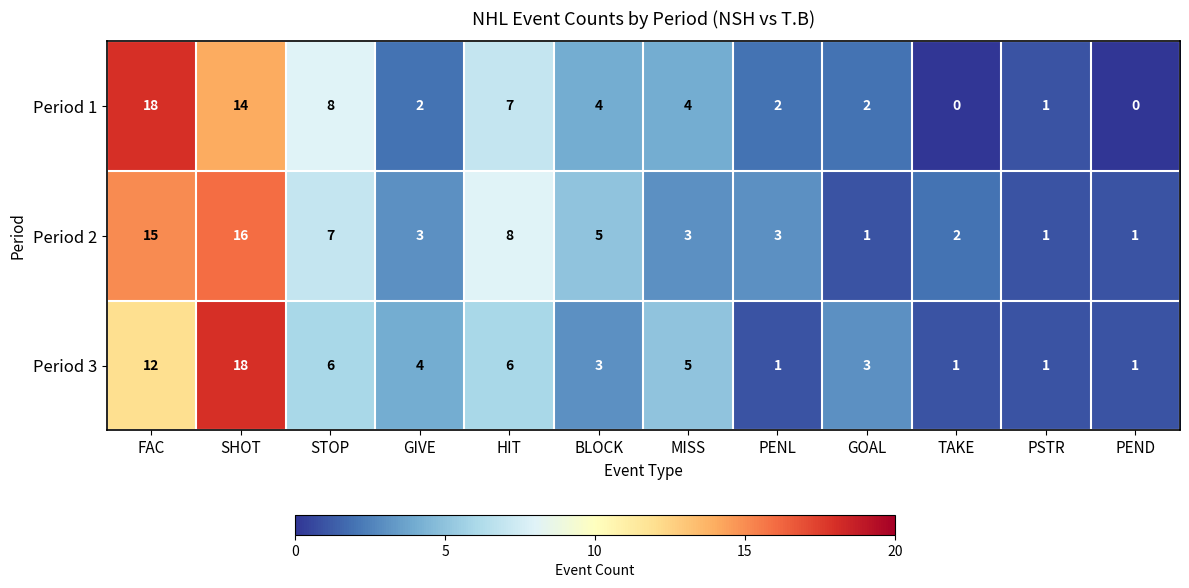

Between MISS and PENL, which series saw the biggest shift?

Period 3